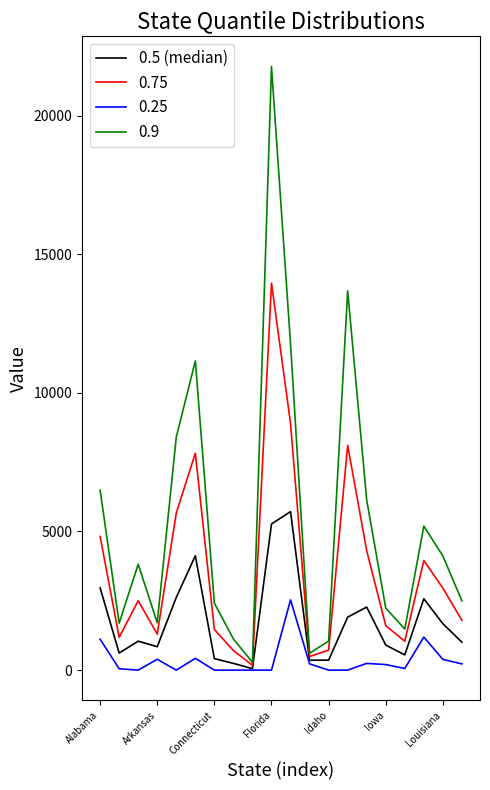

What is the greatest value displayed?

21767.0